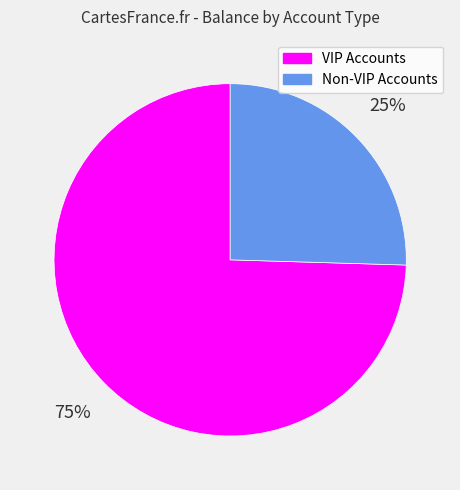

What is the largest slice in the pie chart?

VIP Accounts